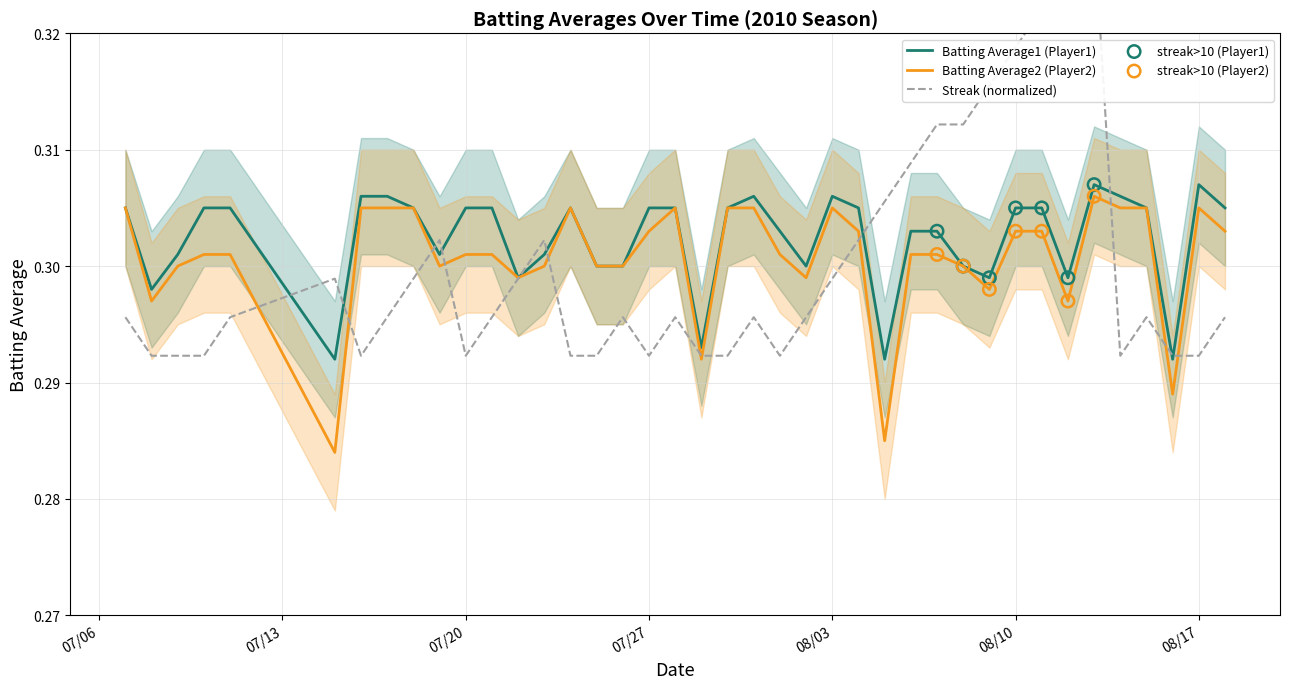

At which category is the sum across all series the highest?

2010-08-13